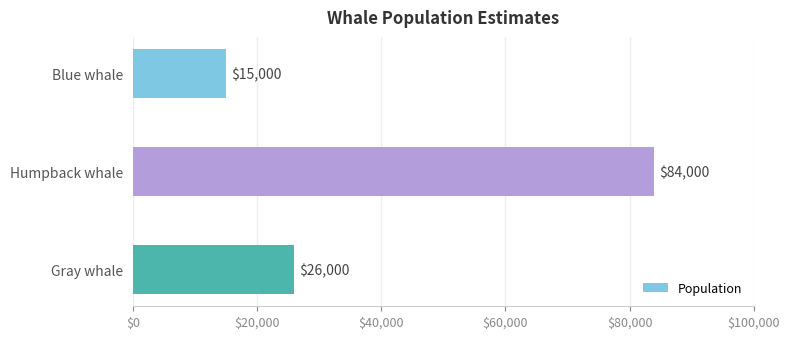

True or false: the data shows 21613 at Blue whale.

False